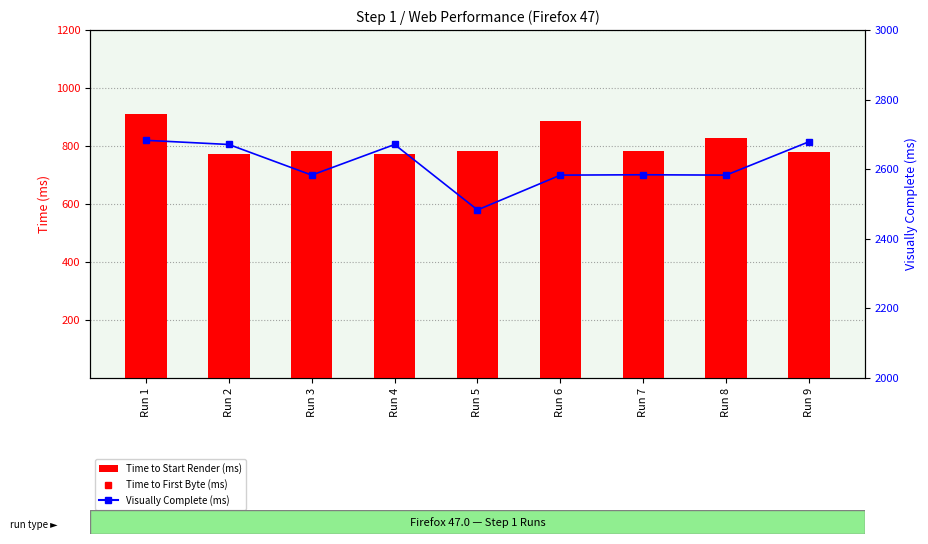

At which category is the sum across all series the highest?

Run 1